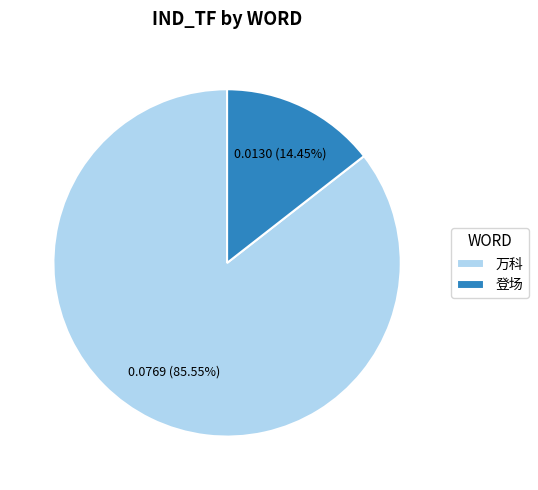

How many slices are in this pie chart?

2